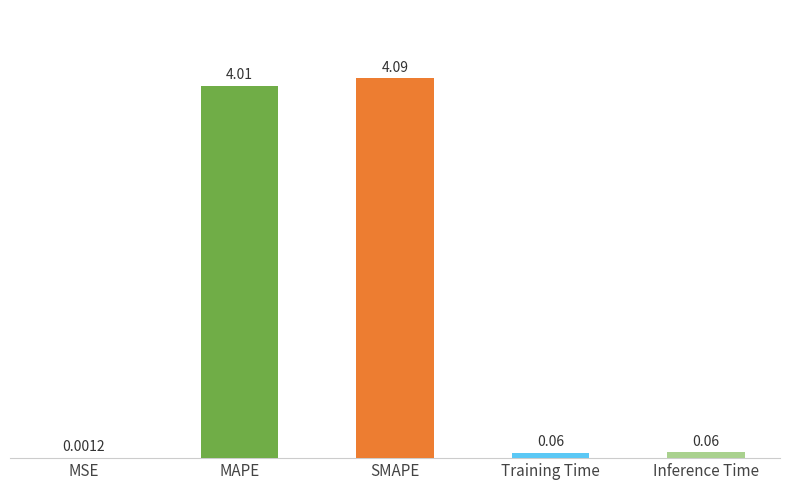

Which has a higher value, SMAPE or Inference Time?

SMAPE